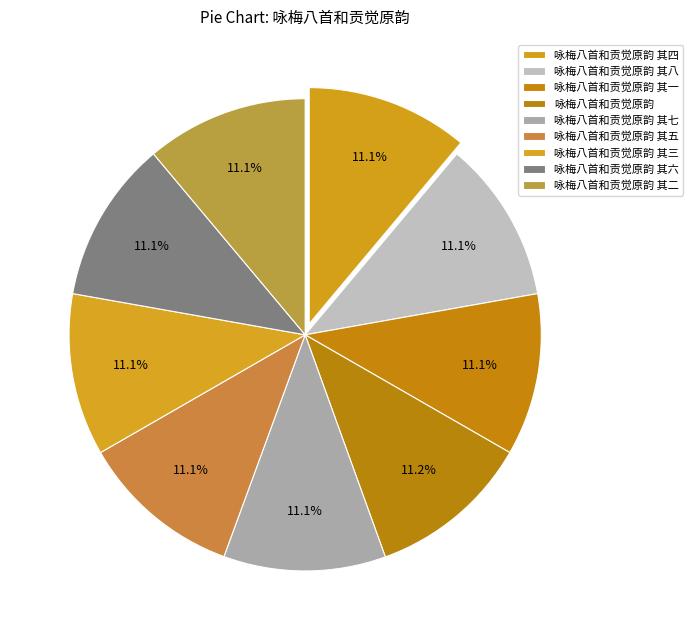

Count the number of slices in the pie.

9